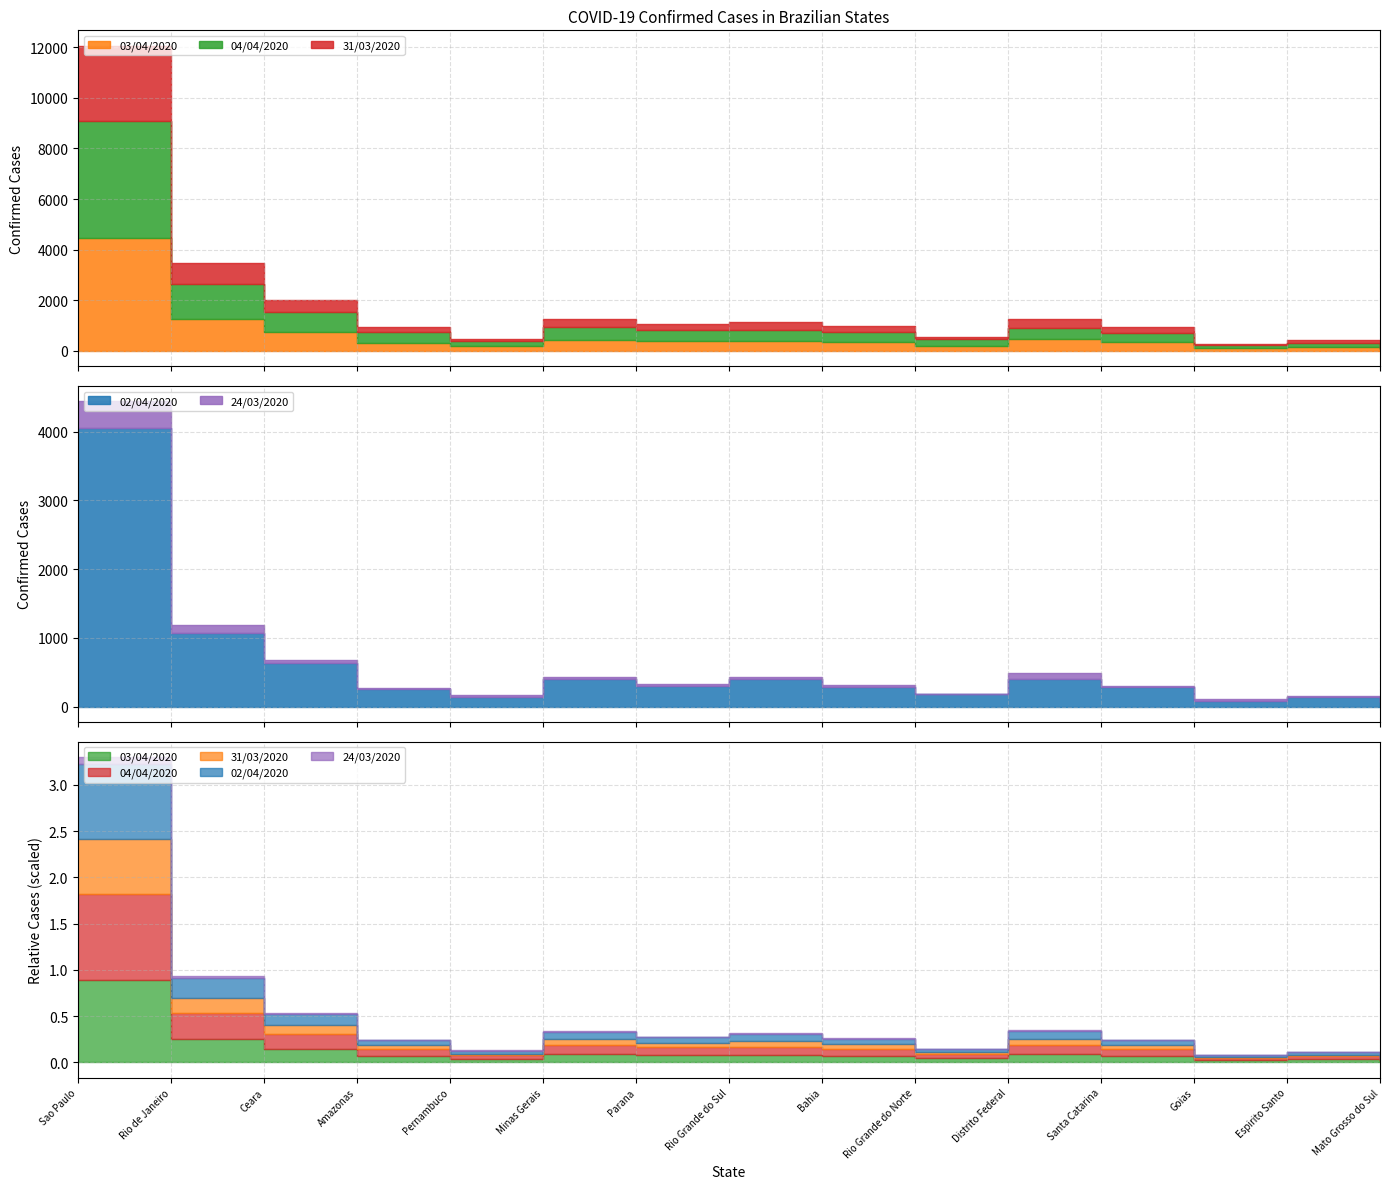

What is the difference between the maximum and minimum values in the _31_03_2020 series?

2930